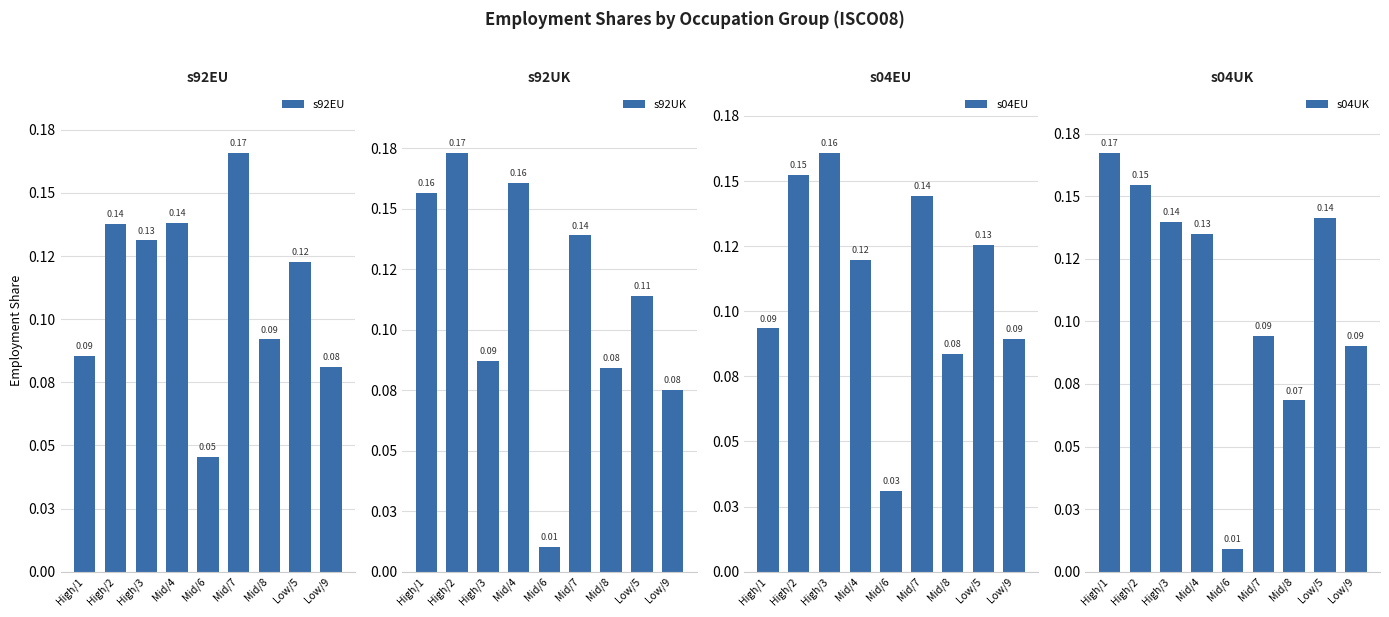

Reading left to right, list all the values displayed in this chart.

s92EU: 0.1	0.1	0.1	0.1	0.0	0.2	0.1	0.1	0.1
s92UK: 0.2	0.2	0.1	0.2	0.0	0.1	0.1	0.1	0.1
s04EU: 0.1	0.2	0.2	0.1	0.0	0.1	0.1	0.1	0.1
s04UK: 0.2	0.2	0.1	0.1	0.0	0.1	0.1	0.1	0.1